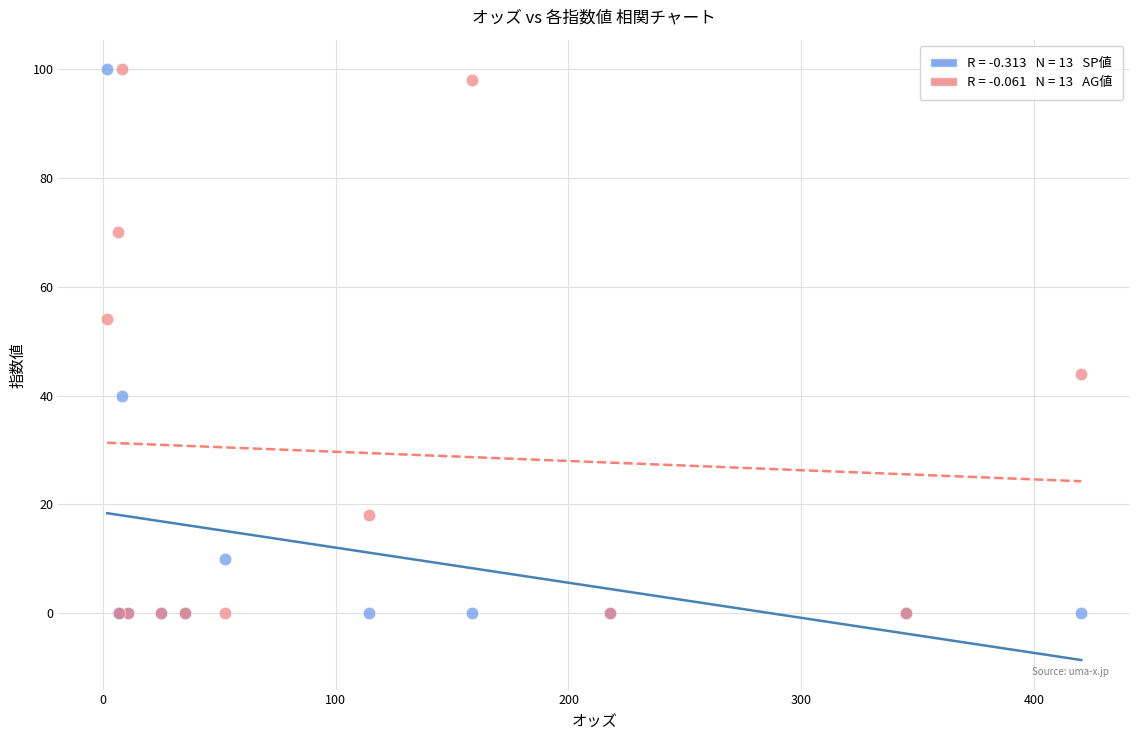

Across all series, what Y value is closest to 50?

54